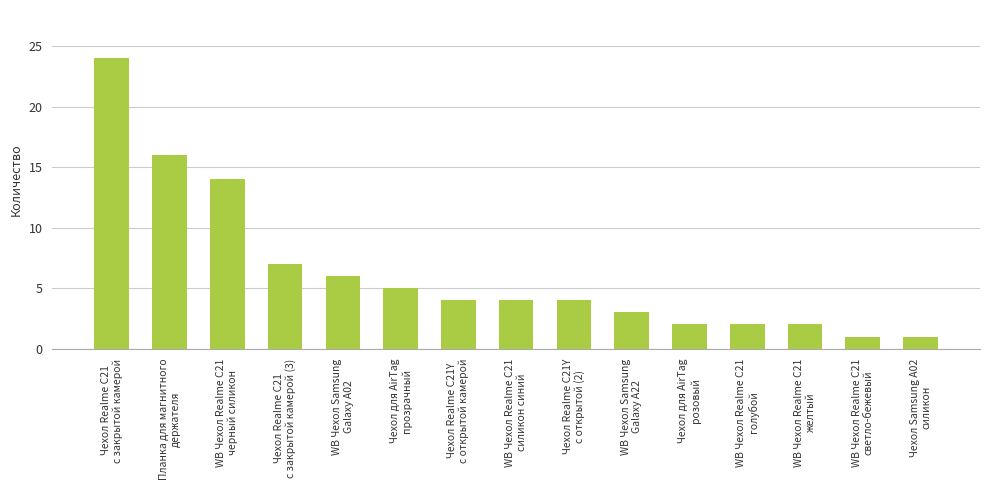

Reading left to right, what are all the values shown in this chart?

Чехол Realme C21
с закрытой камерой=24	Планка для магнитного
держателя=16	WB Чехол Realme C21
черный силикон=14	Чехол Realme C21
с закрытой камерой (3)=7	WB Чехол Samsung
Galaxy A02=6	Чехол для AirTag
прозрачный=5	Чехол Realme C21Y
с открытой камерой=4	WB Чехол Realme C21
силикон синий=4	Чехол Realme C21Y
с открытой (2)=4	WB Чехол Samsung
Galaxy A22=3	Чехол для AirTag
розовый=2	WB Чехол Realme C21
голубой=2	WB Чехол Realme C21
желтый=2	WB Чехол Realme C21
светло-бежевый=1	Чехол Samsung A02
силикон=1